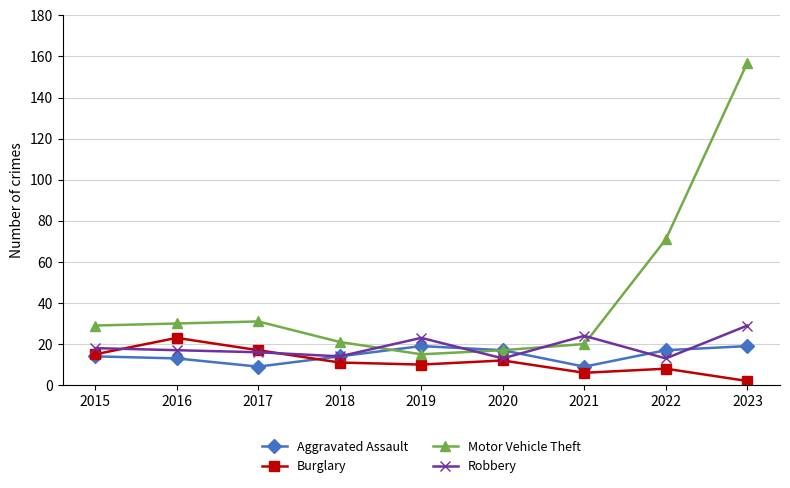

What is the smallest value displayed?

2